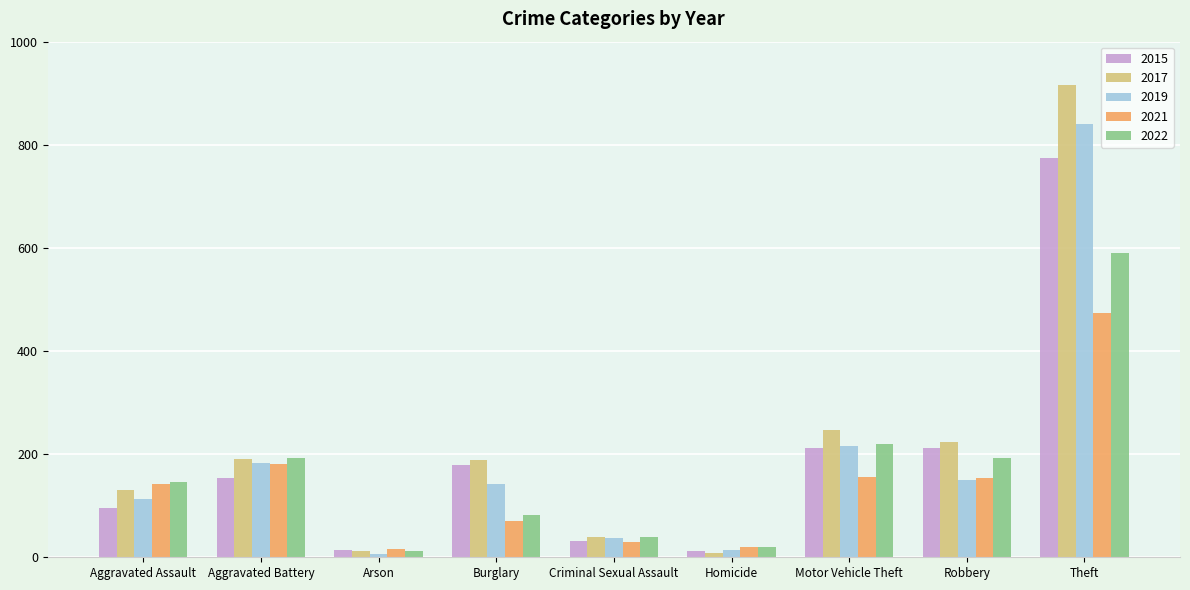

How many series are shown in this chart?

5